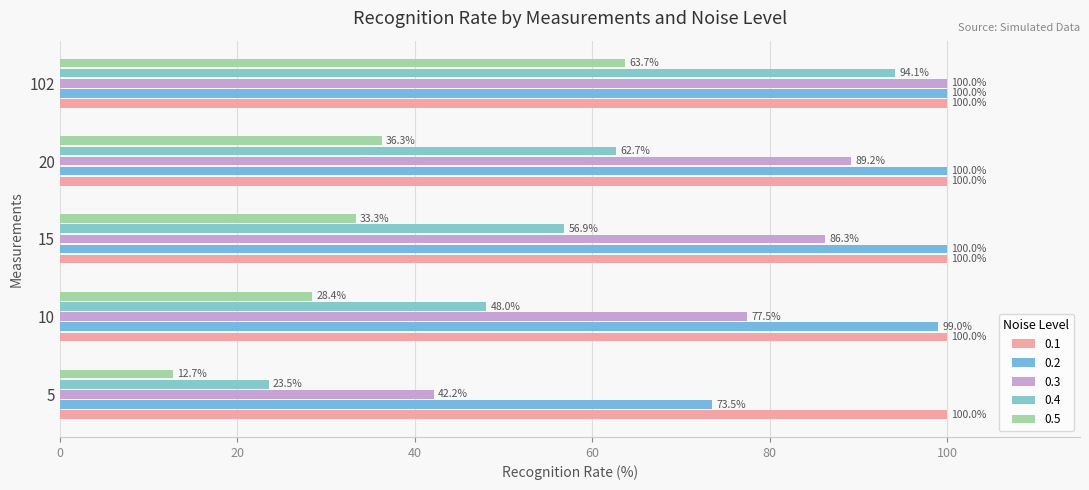

How many series are shown in this chart?

5